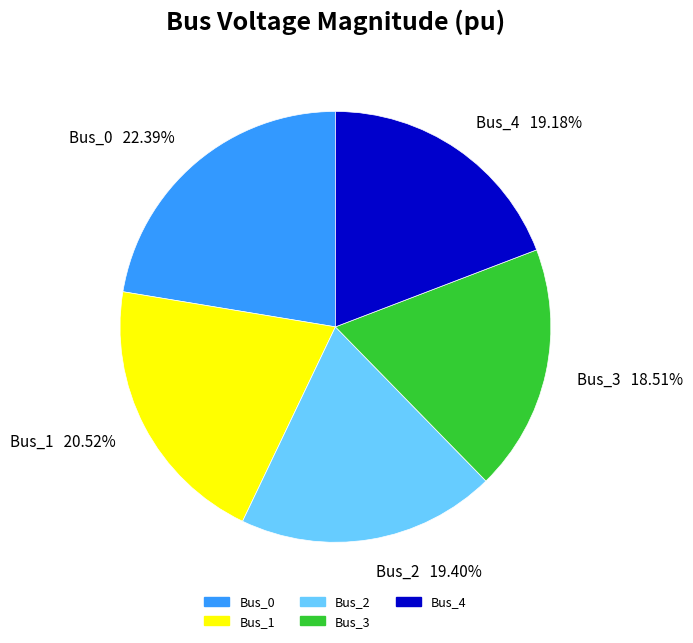

Between Bus_0 and Bus_3, which is larger?

Bus_0